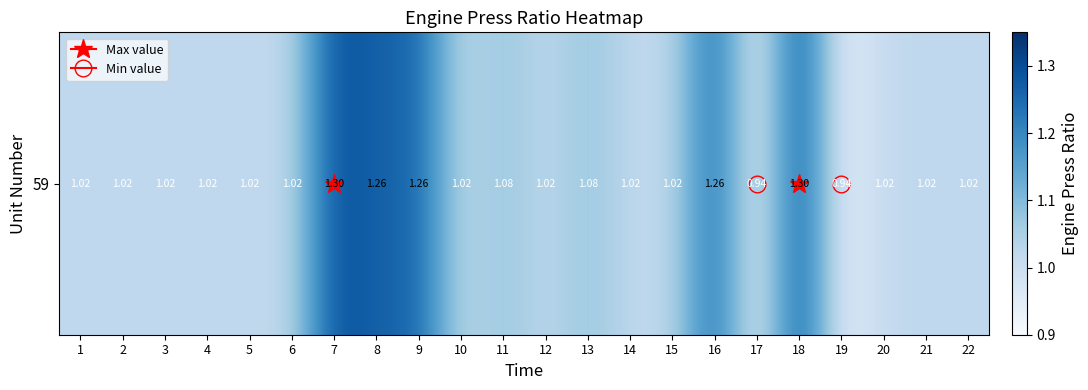

Is it true that the value at 22 is 1.0?

True